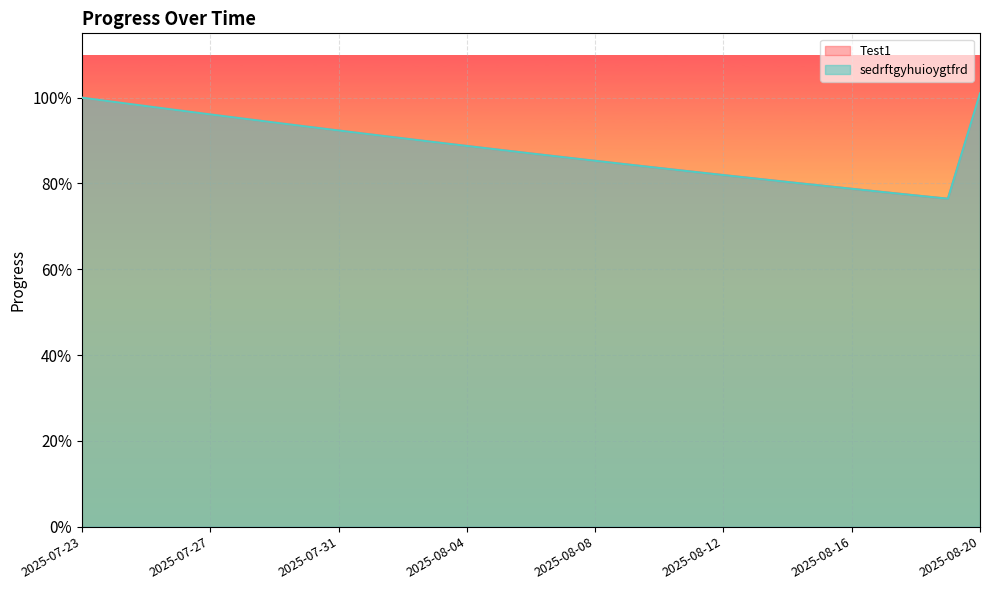

Reading left to right, transcribe all the data shown in this chart.

Test1: 2025-07-23=1.0	2025-07-24=1.0	2025-07-25=1.0	2025-07-26=1.0	2025-07-27=1.0	2025-07-28=1.0	2025-07-29=0.9	2025-07-30=0.9	2025-07-31=0.9	2025-08-01=0.9	2025-08-02=0.9	2025-08-03=0.9	2025-08-04=0.9	2025-08-05=0.9	2025-08-06=0.9	2025-08-07=0.9	2025-08-08=0.9	2025-08-09=0.8	2025-08-10=0.8	2025-08-11=0.8	2025-08-12=0.8	2025-08-13=0.8	2025-08-14=0.8	2025-08-15=0.8	2025-08-16=0.8	2025-08-17=0.8	2025-08-18=0.8	2025-08-19=0.8	2025-08-20=1.0
sedrftgyhuioygtfrd: 2025-07-23=1.0	2025-07-24=1.0	2025-07-25=1.0	2025-07-26=1.0	2025-07-27=1.0	2025-07-28=1.0	2025-07-29=0.9	2025-07-30=0.9	2025-07-31=0.9	2025-08-01=0.9	2025-08-02=0.9	2025-08-03=0.9	2025-08-04=0.9	2025-08-05=0.9	2025-08-06=0.9	2025-08-07=0.9	2025-08-08=0.9	2025-08-09=0.8	2025-08-10=0.8	2025-08-11=0.8	2025-08-12=0.8	2025-08-13=0.8	2025-08-14=0.8	2025-08-15=0.8	2025-08-16=0.8	2025-08-17=0.8	2025-08-18=0.8	2025-08-19=0.8	2025-08-20=1.0